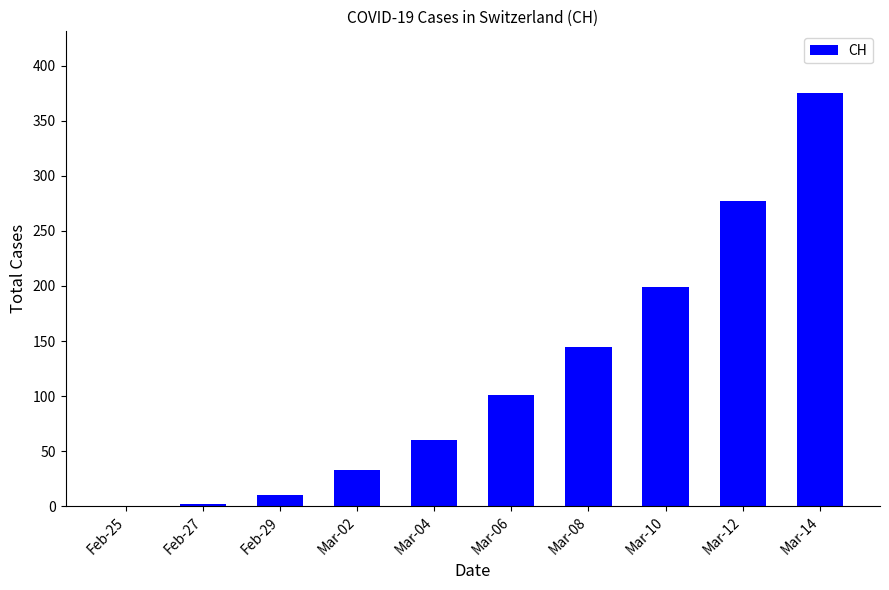

Between Mar-08 and Mar-02, which is larger?

Mar-08